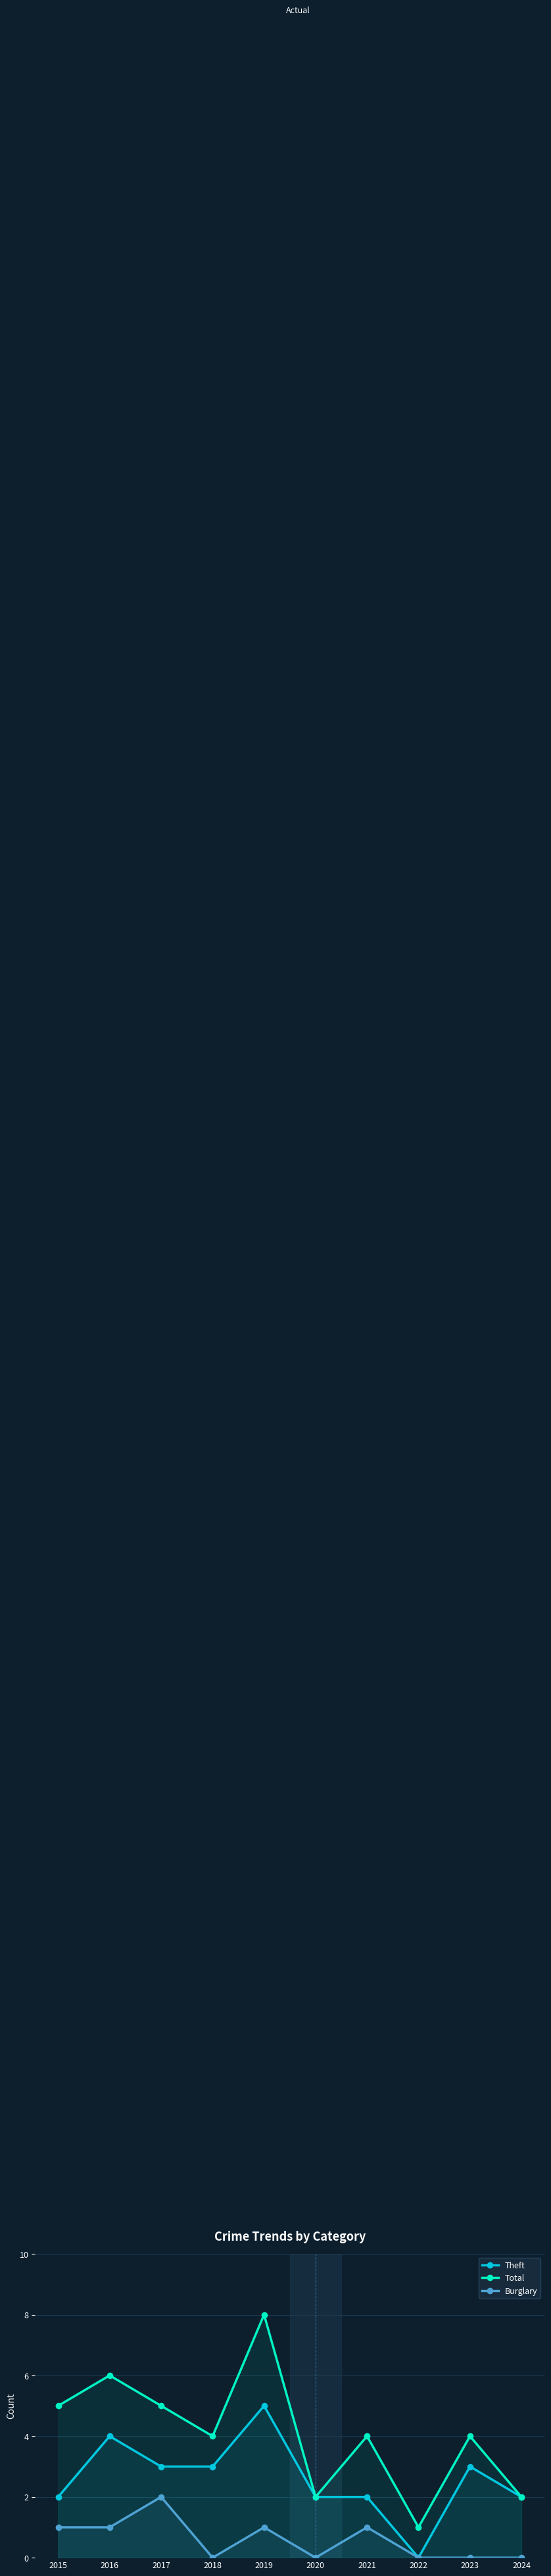

What is the difference between the second highest and minimum values in the Burglary series?

1